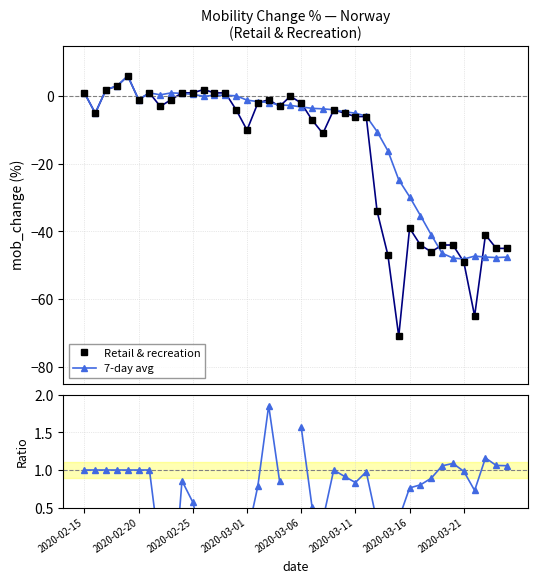

True or false: Retail & recreation has more than 2 points higher than both neighbors.

True